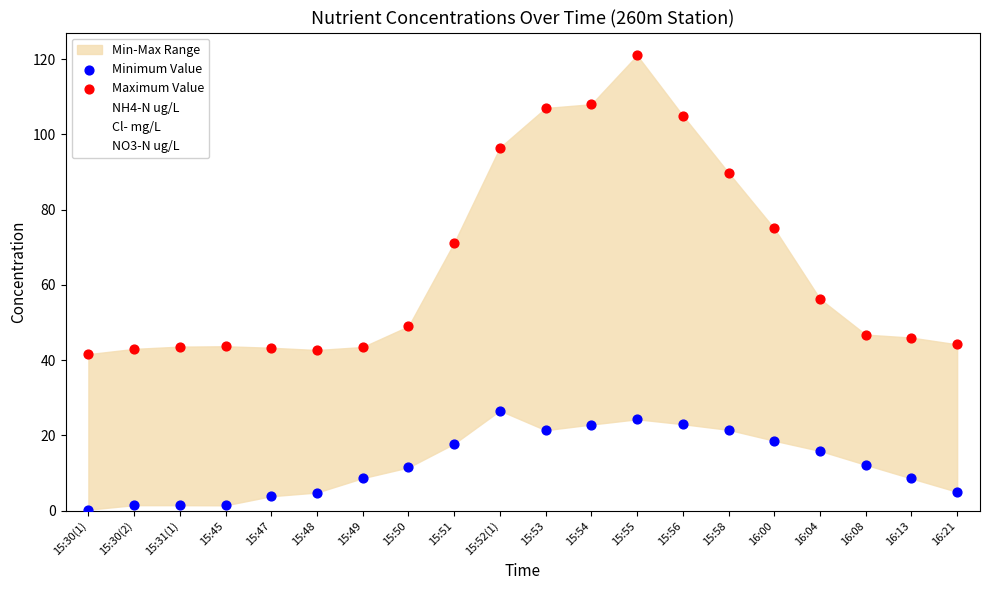

Which series contains the lowest Y value?

Minimum Value